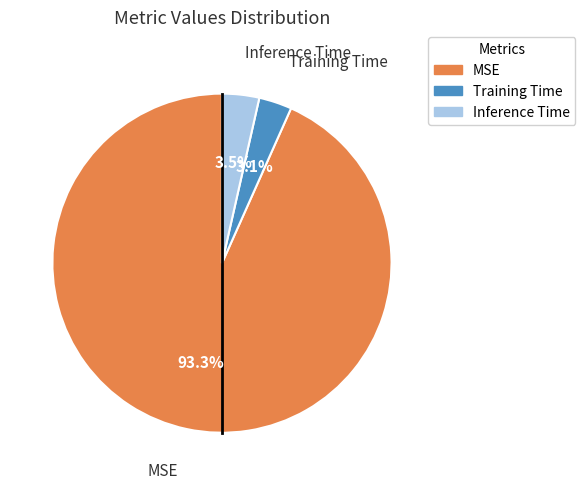

What is the largest slice in the pie chart?

MSE